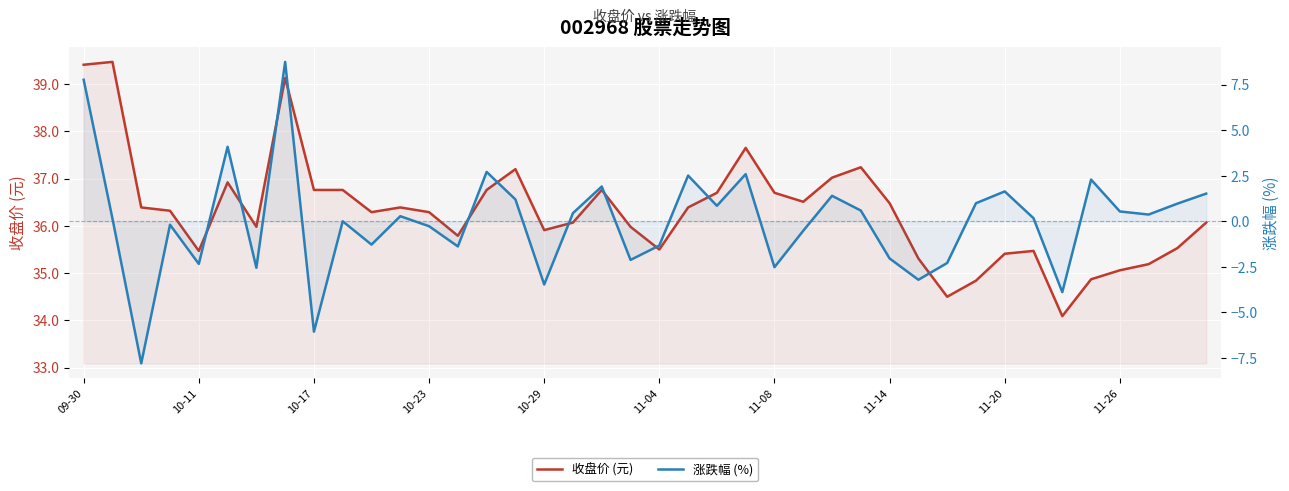

Rank the series by their average value, from highest to lowest.

收盘价 (元), 涨跌幅 (%)